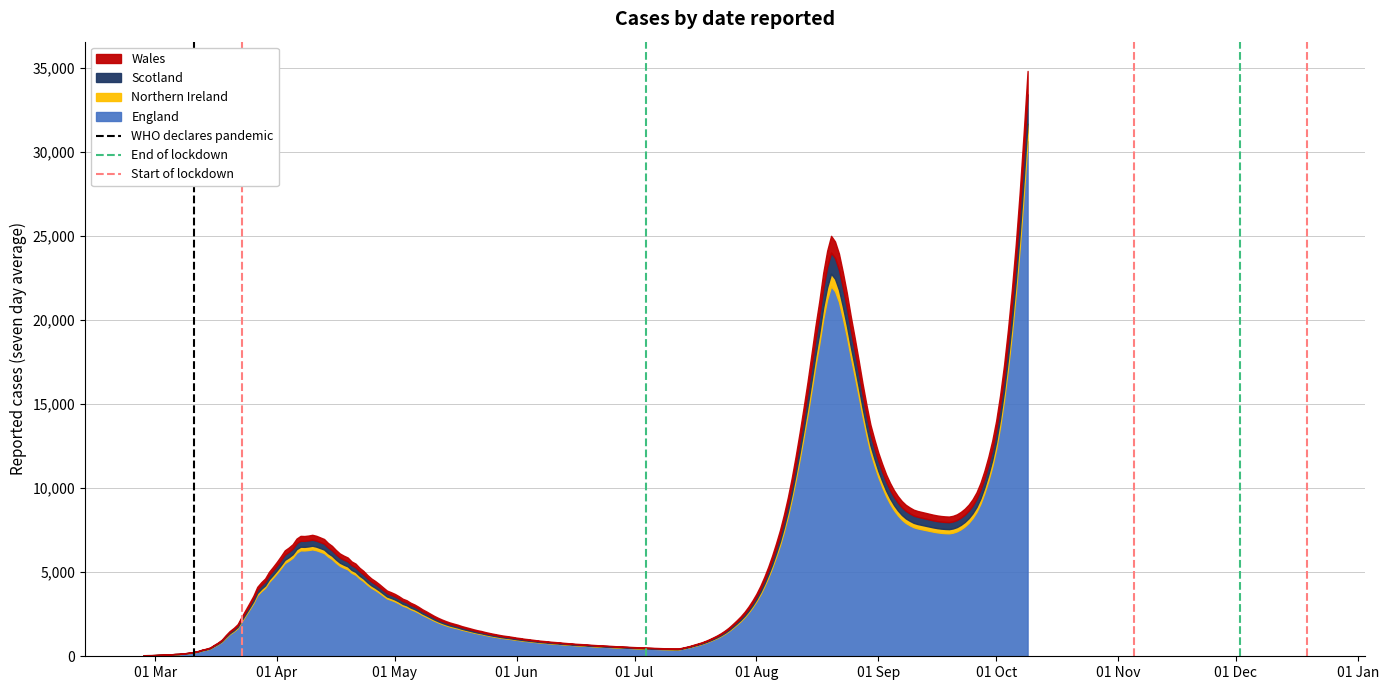

What is the highest value of the England series?

30644.2